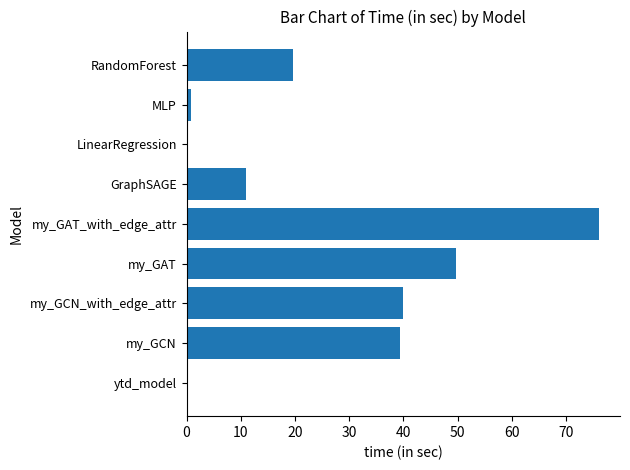

What is the change in value from ytd_model to my_GCN_with_edge_attr?

+39.9